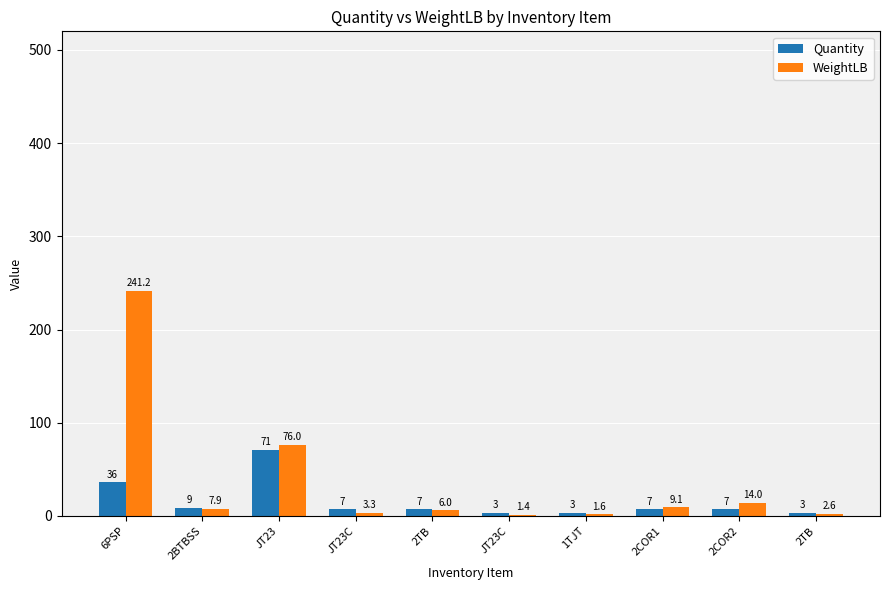

Reading left to right, extract all data points from this chart.

Quantity: 36.0	9.0	71.0	7.0	7.0	3.0	3.0	7.0	7.0	3.0
WeightLB: 241.2	7.9	76.0	3.3	6.0	1.4	1.6	9.1	14.0	2.6